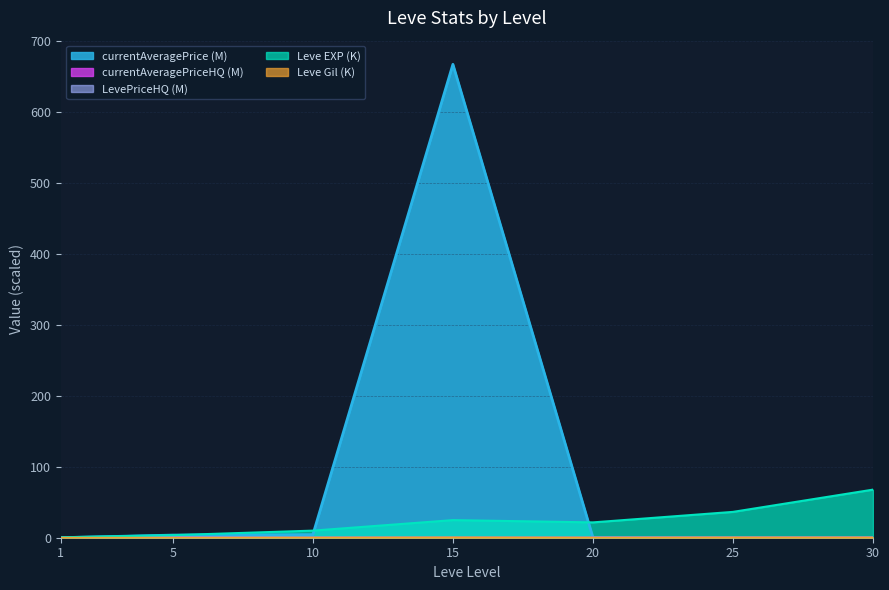

How many series are shown in this chart?

5